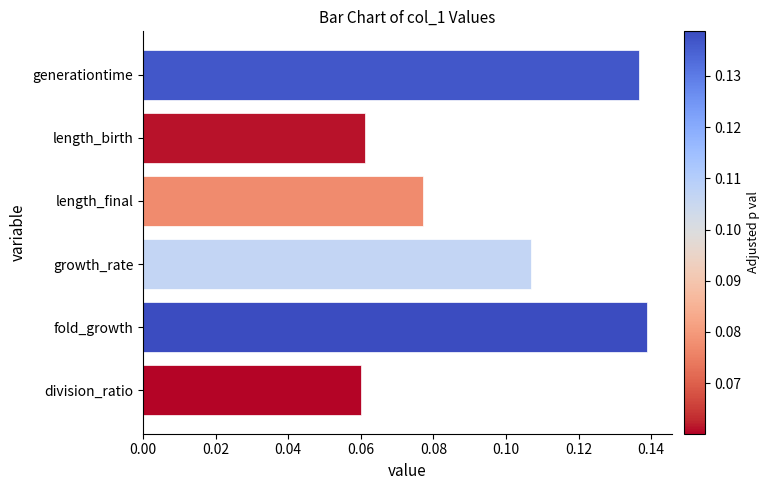

How many bars are there in total?

6